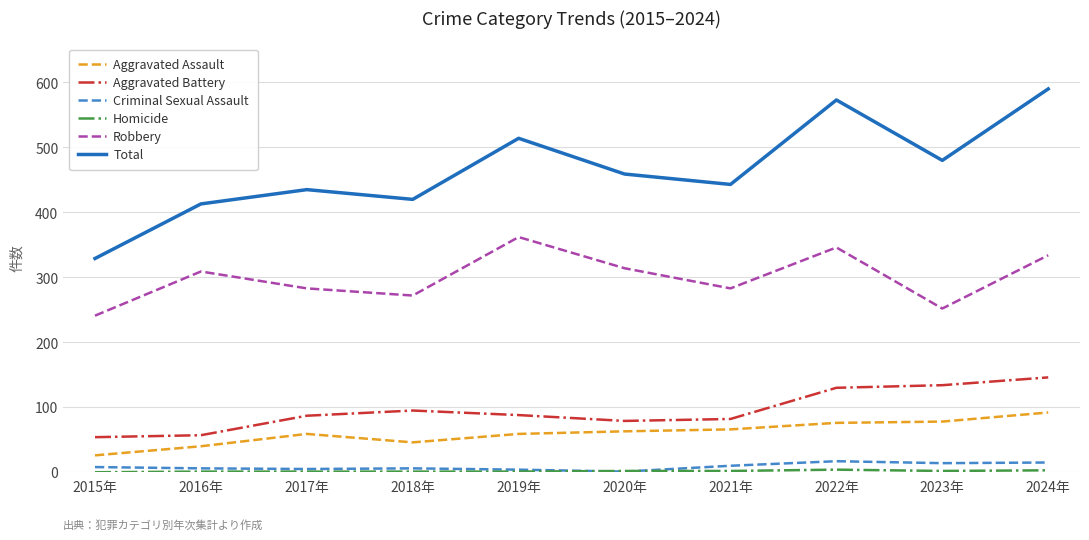

Which series has the widest spread of values?

Total